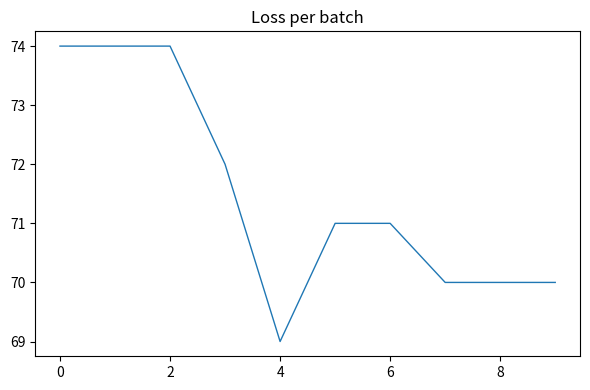

What is the maximum value shown in the chart?

74